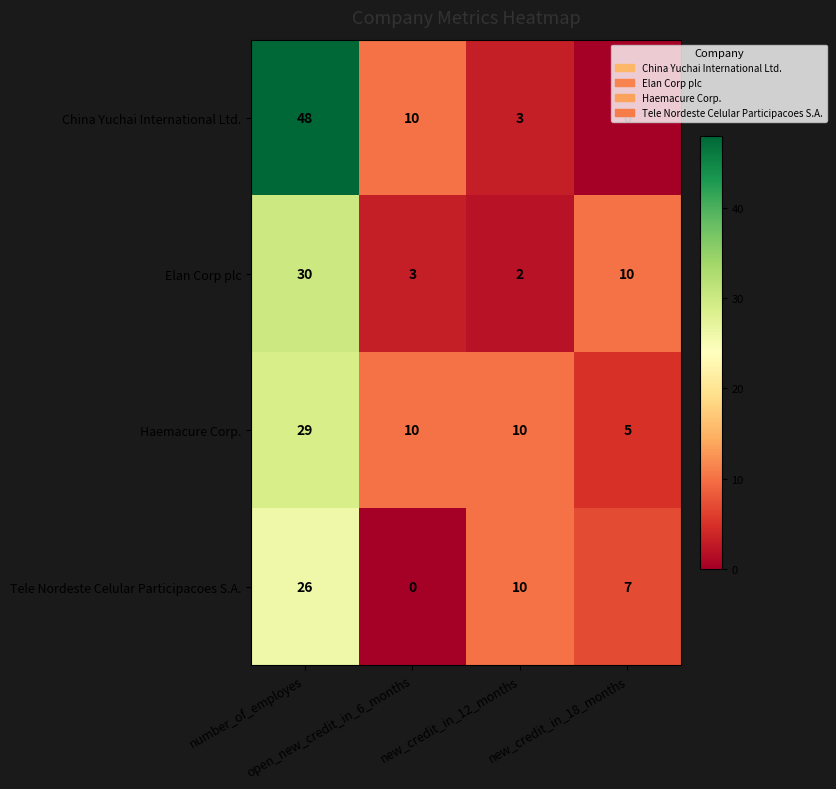

How many distinct data groups are displayed?

4